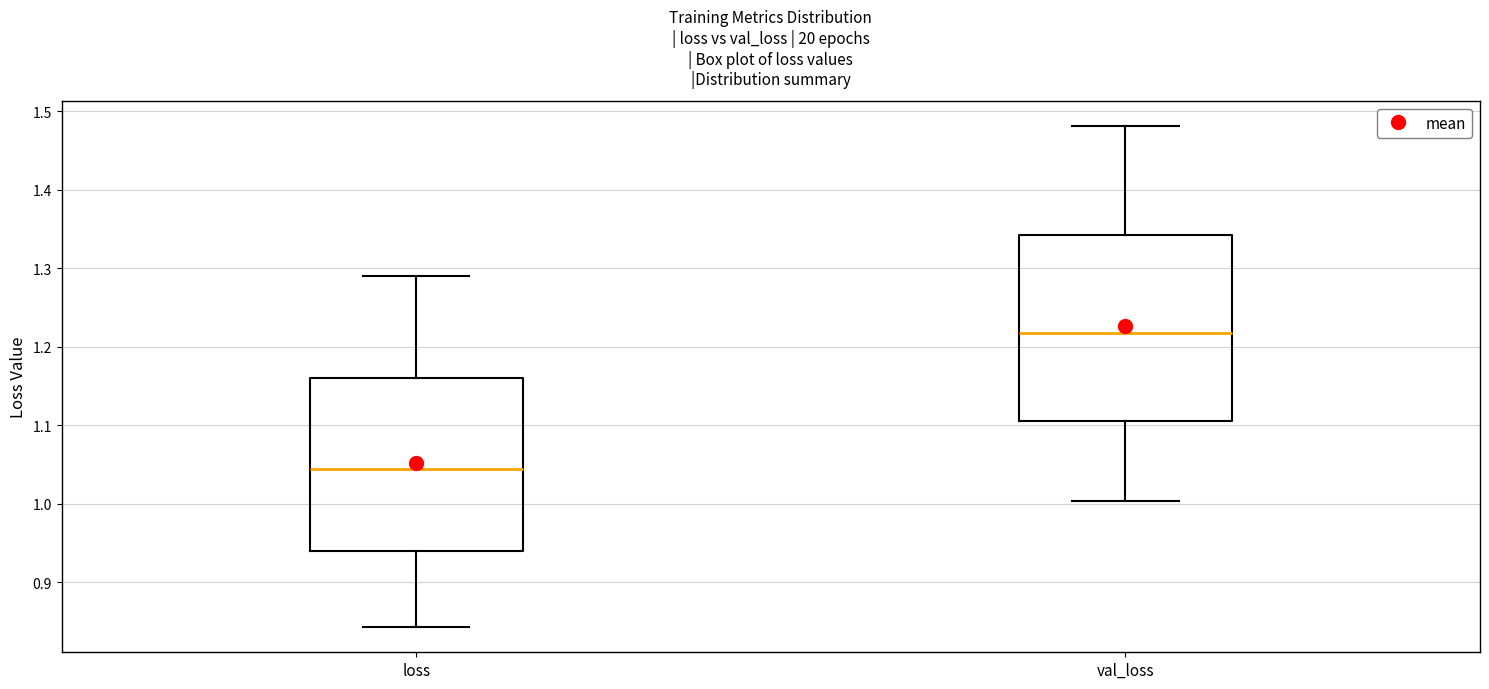

Reading left to right, read every box against the y-axis: the position of its median line, the range the box covers, and the ends of its whiskers. The values are not printed on the chart, so give them approximately, as read against the axis.

loss: median 1.05, box 0.94 to 1.16, whiskers 0.84 to 1.29
val_loss: median 1.22, box 1.11 to 1.34, whiskers 1.00 to 1.48